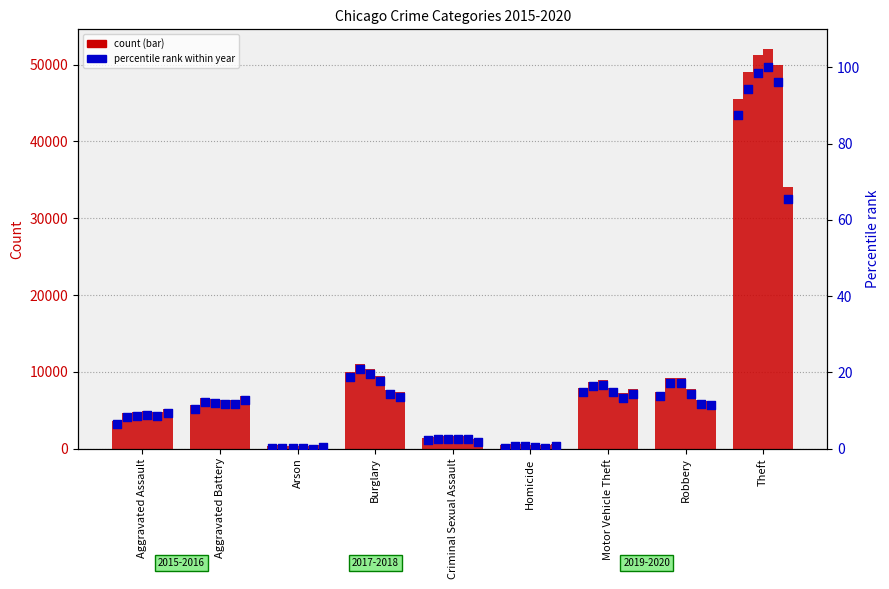

What is the ratio of the value at Robbery to the value at Theft?

0.2